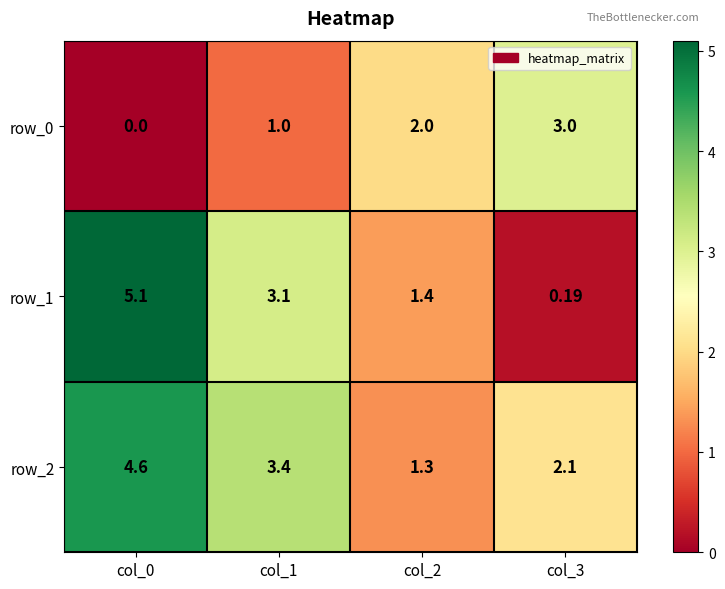

What is the maximum value for row_0?

3.0